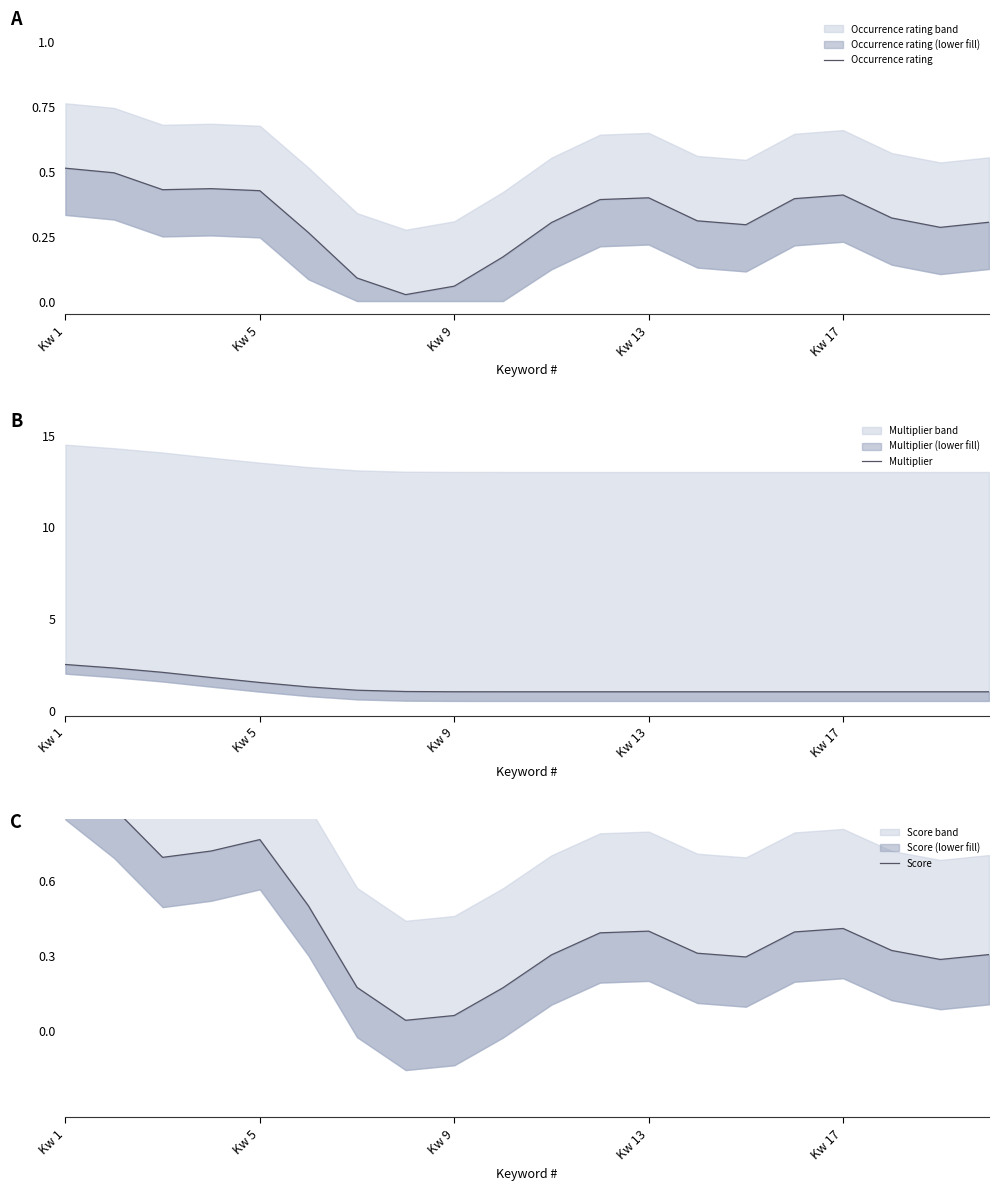

Which category has the highest value in the Occurrence rating series?

Kw 1